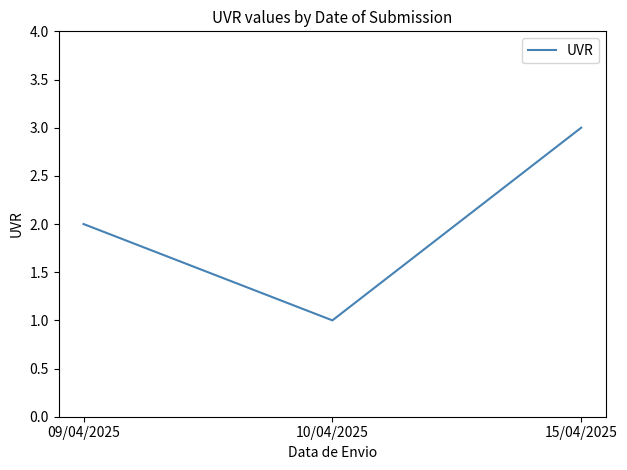

What is the sum of all values?

6